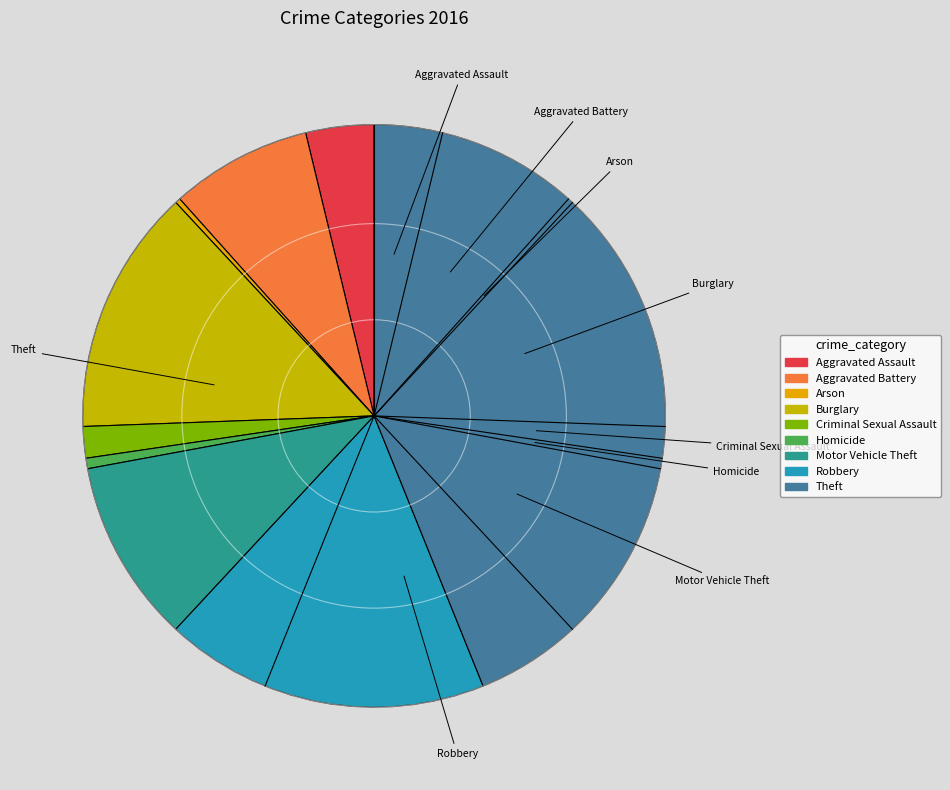

What is the ratio of the value at Aggravated Battery to the value at Motor Vehicle Theft?

0.8